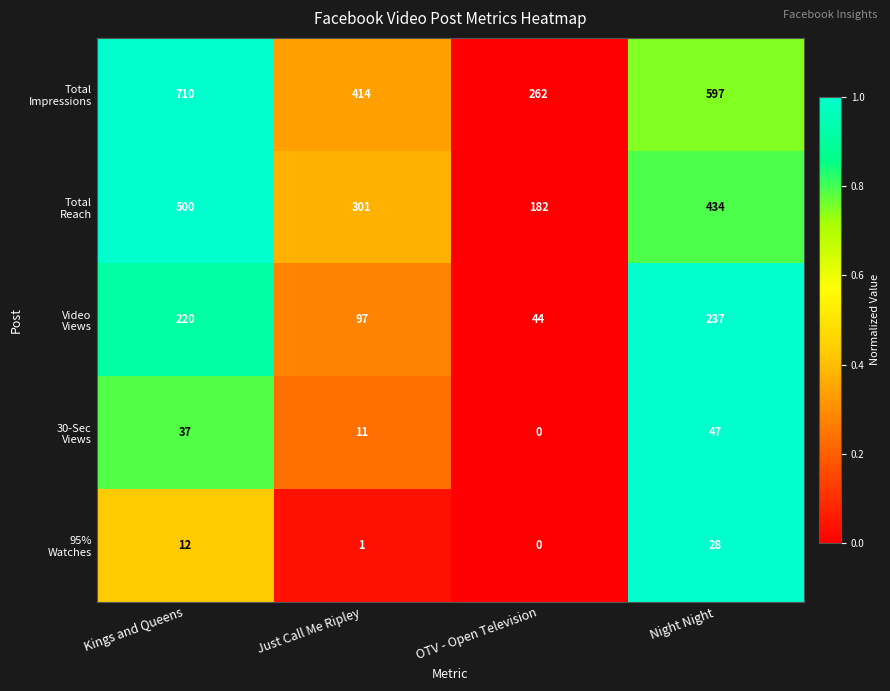

At which category does the chart reach its peak across all series?

Kings and Queens